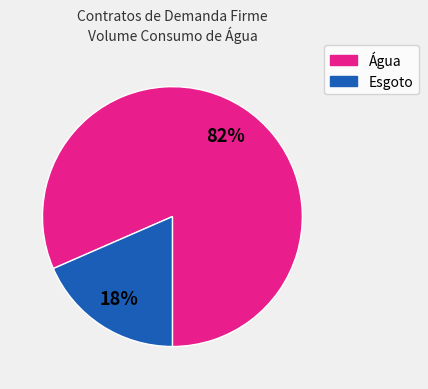

To the nearest percent, what is the combined percentage of Água and Esgoto?

100%